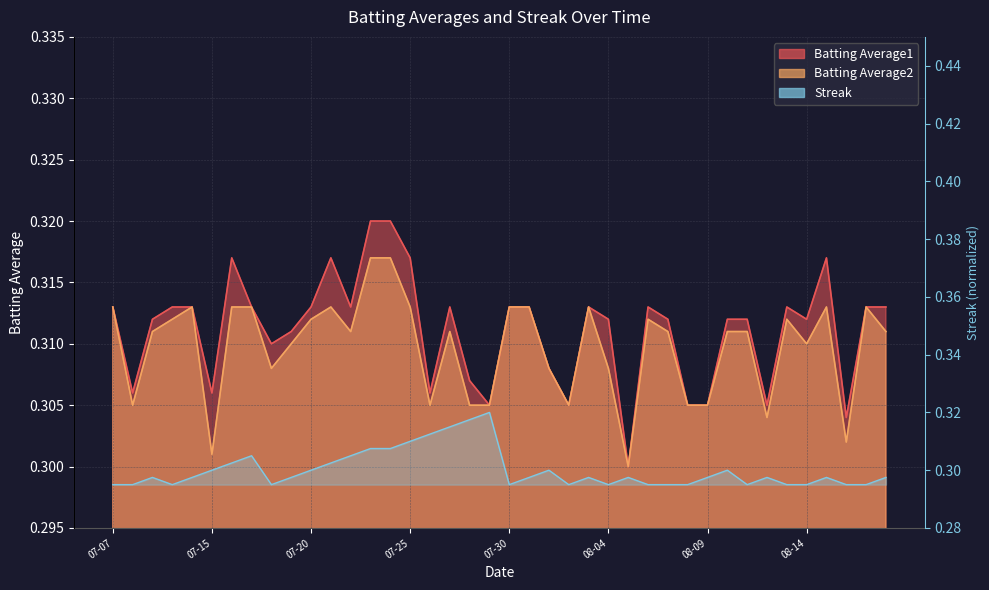

What position from the right is 07-07?

40